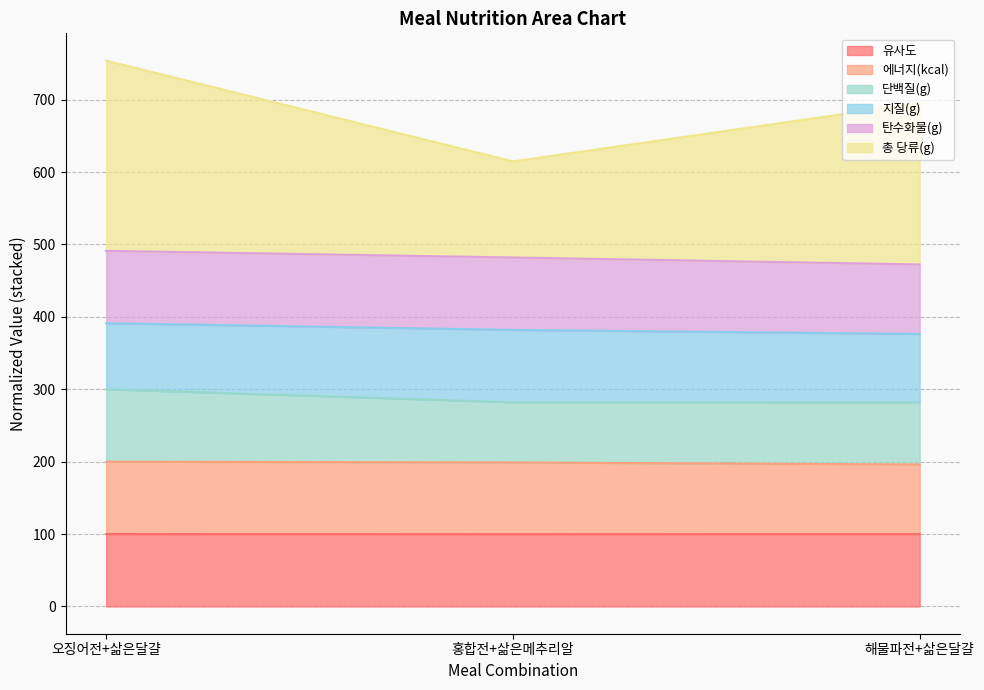

Does the chart have visible grid lines?

Yes